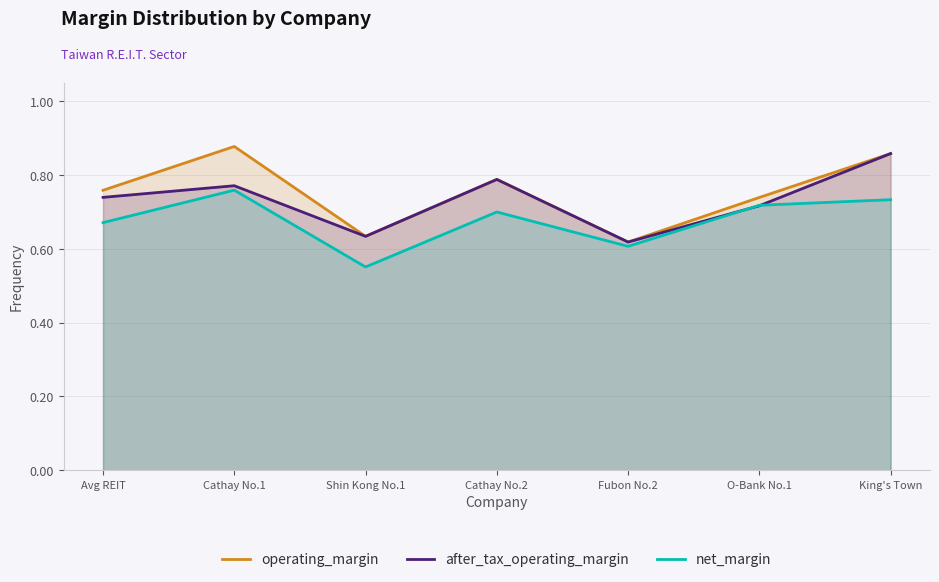

True or false: net_margin and operating_margin cross at least once.

False